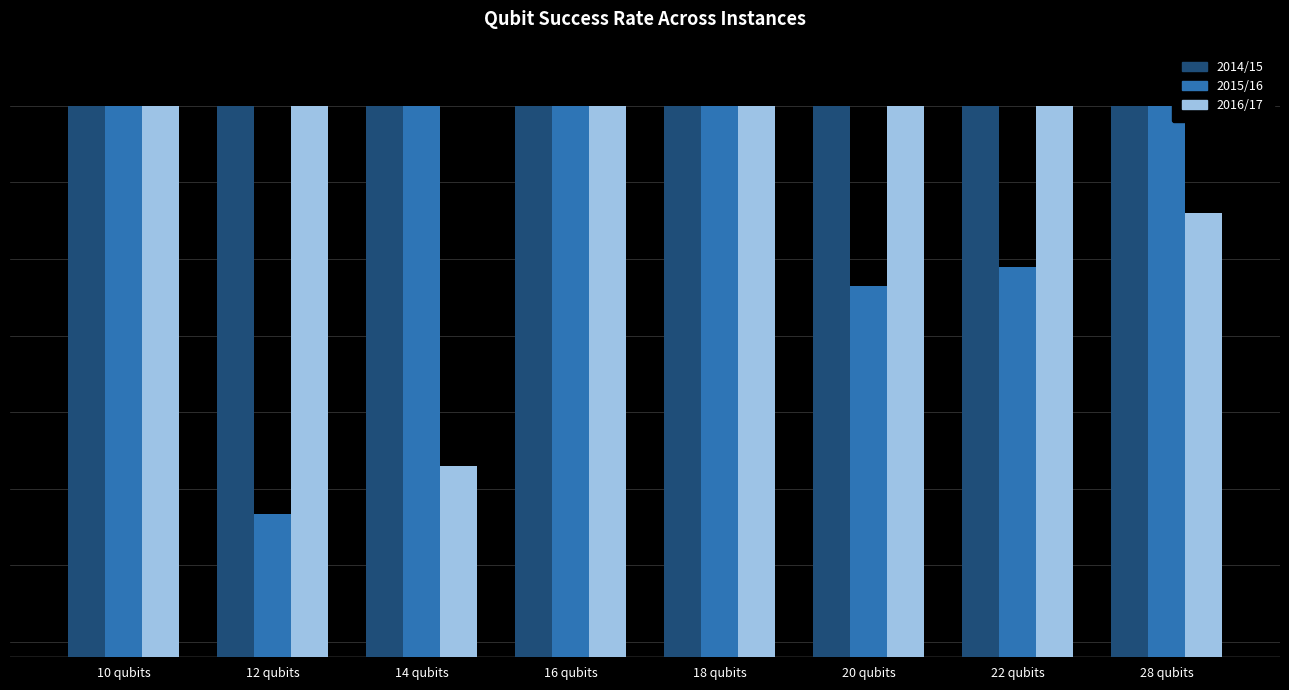

What is the label of the 3rd bar from the left?

14 qubits